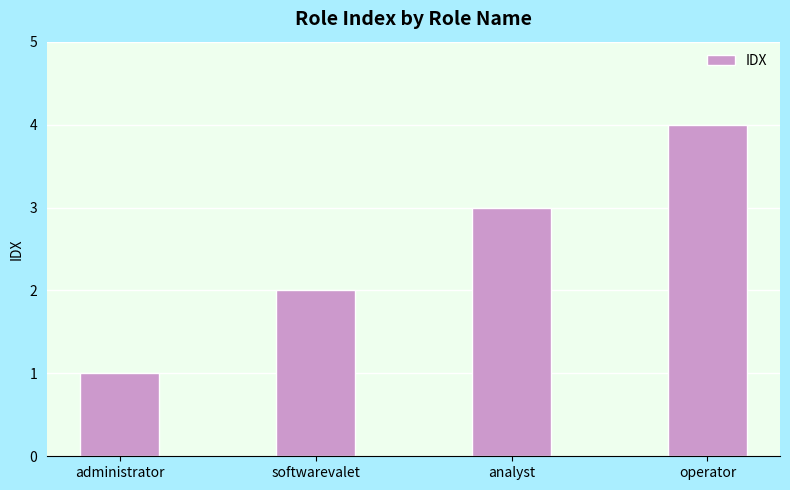

What is the sum of all values?

10